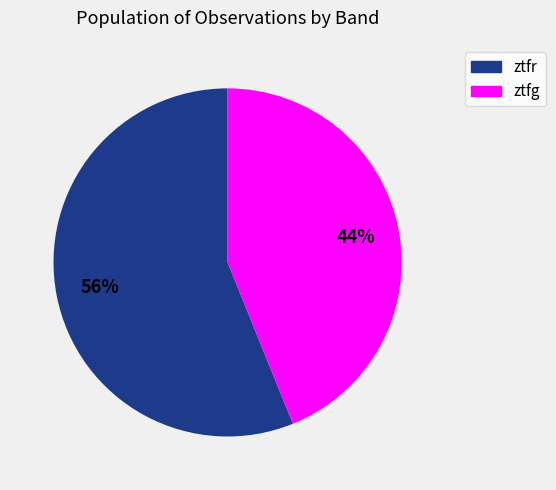

Combined, do ztfg and ztfr account for over 50%?

Yes